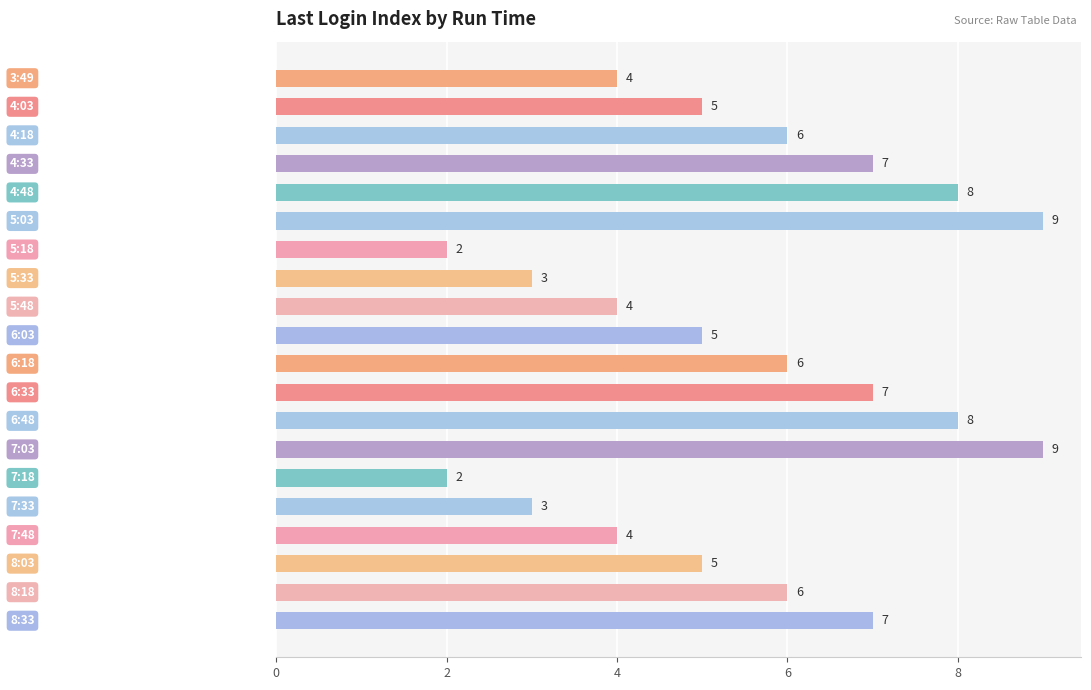

How many values are between 4 and 7?

12